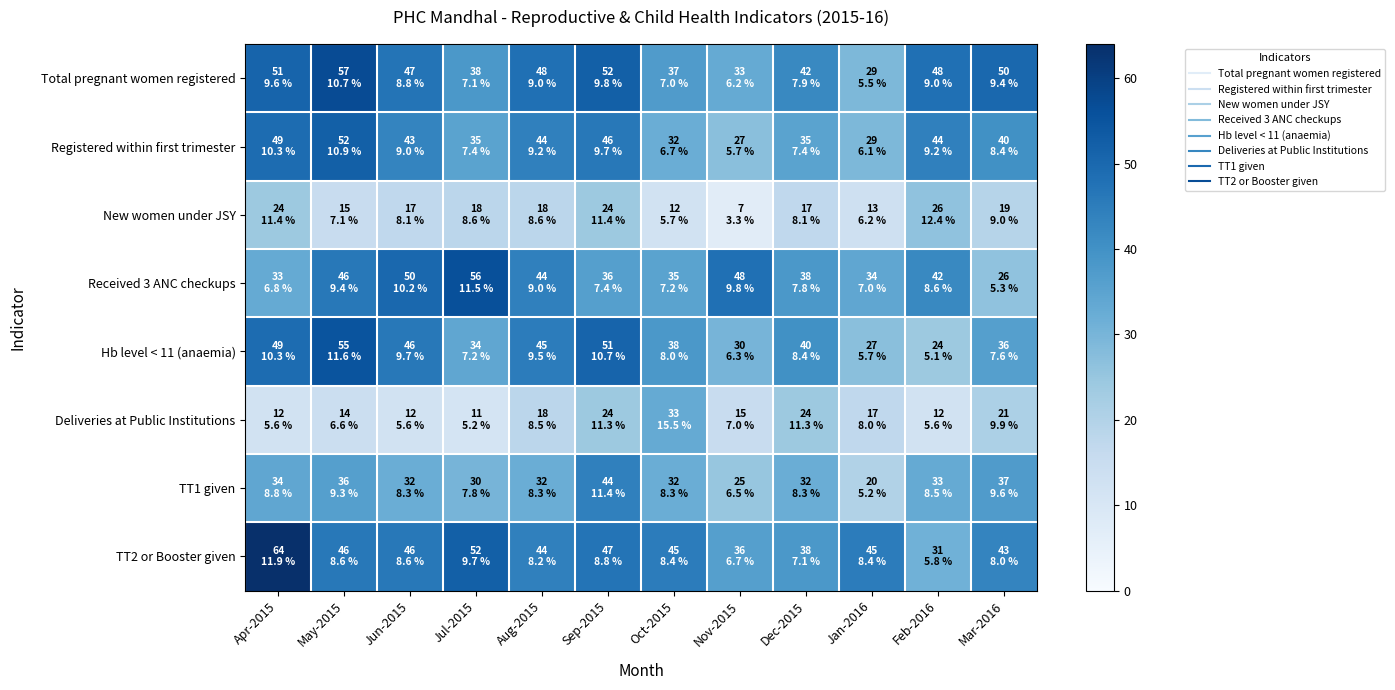

Reading left to right, transcribe all the data shown in this chart.

Total pregnant women registered: Apr-2015=51	May-2015=57	Jun-2015=47	Jul-2015=38	Aug-2015=48	Sep-2015=52	Oct-2015=37	Nov-2015=33	Dec-2015=42	Jan-2016=29	Feb-2016=48	Mar-2016=50
Registered within first trimester: Apr-2015=49	May-2015=52	Jun-2015=43	Jul-2015=35	Aug-2015=44	Sep-2015=46	Oct-2015=32	Nov-2015=27	Dec-2015=35	Jan-2016=29	Feb-2016=44	Mar-2016=40
New women under JSY: Apr-2015=24	May-2015=15	Jun-2015=17	Jul-2015=18	Aug-2015=18	Sep-2015=24	Oct-2015=12	Nov-2015=7	Dec-2015=17	Jan-2016=13	Feb-2016=26	Mar-2016=19
Received 3 ANC checkups: Apr-2015=33	May-2015=46	Jun-2015=50	Jul-2015=56	Aug-2015=44	Sep-2015=36	Oct-2015=35	Nov-2015=48	Dec-2015=38	Jan-2016=34	Feb-2016=42	Mar-2016=26
Hb level < 11 (anaemia): Apr-2015=49	May-2015=55	Jun-2015=46	Jul-2015=34	Aug-2015=45	Sep-2015=51	Oct-2015=38	Nov-2015=30	Dec-2015=40	Jan-2016=27	Feb-2016=24	Mar-2016=36
Deliveries at Public Institutions: Apr-2015=12	May-2015=14	Jun-2015=12	Jul-2015=11	Aug-2015=18	Sep-2015=24	Oct-2015=33	Nov-2015=15	Dec-2015=24	Jan-2016=17	Feb-2016=12	Mar-2016=21
TT1 given: Apr-2015=34	May-2015=36	Jun-2015=32	Jul-2015=30	Aug-2015=32	Sep-2015=44	Oct-2015=32	Nov-2015=25	Dec-2015=32	Jan-2016=20	Feb-2016=33	Mar-2016=37
TT2 or Booster given: Apr-2015=64	May-2015=46	Jun-2015=46	Jul-2015=52	Aug-2015=44	Sep-2015=47	Oct-2015=45	Nov-2015=36	Dec-2015=38	Jan-2016=45	Feb-2016=31	Mar-2016=43